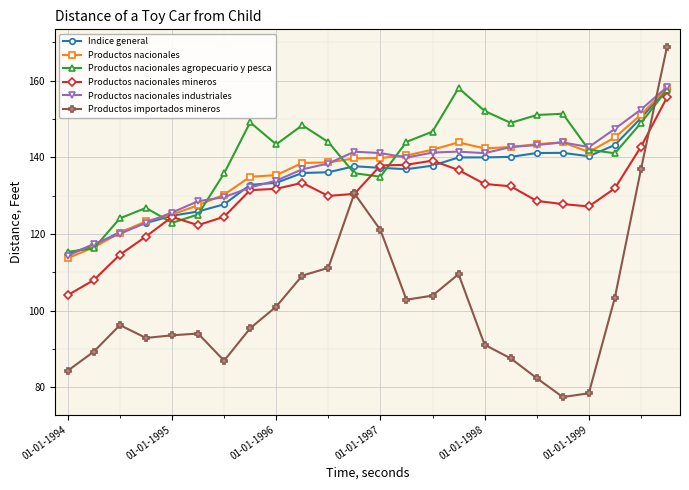

What is the value of the Productos nacionales point at the 1st from the left?

113.7